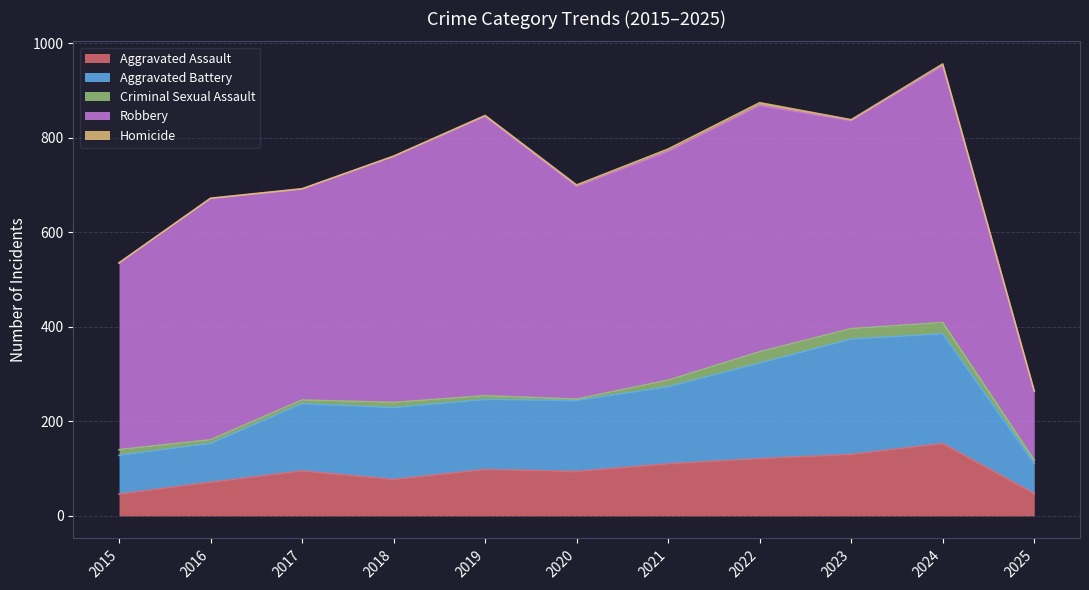

In Aggravated Battery, how many points are lower than both neighbors (excluding endpoints)?

1